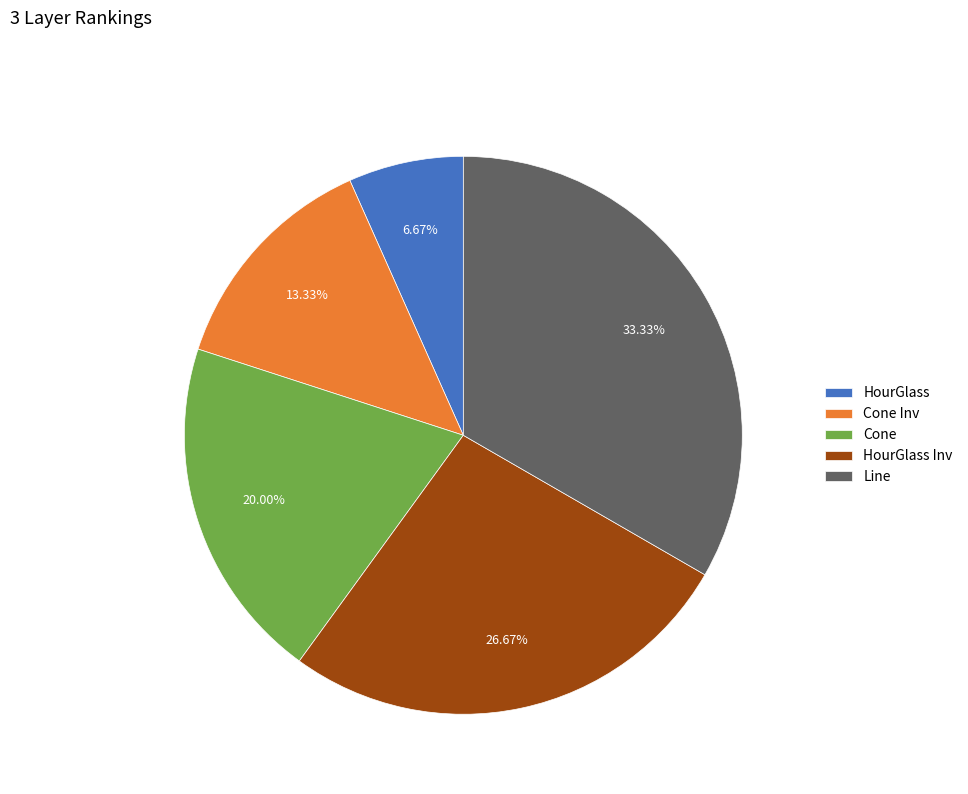

What percentage do HourGlass and HourGlass Inv together represent?

33.3%